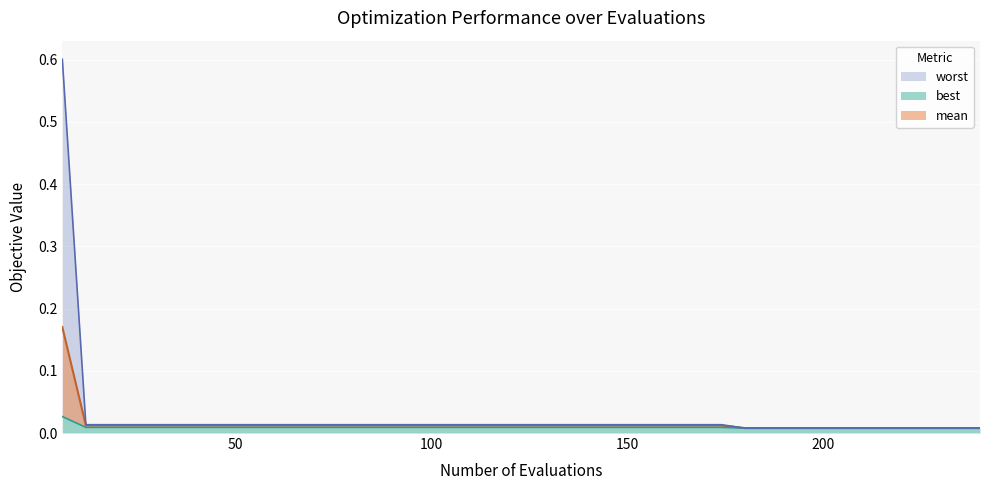

What are all the series names shown in the legend?

mean, best, worst